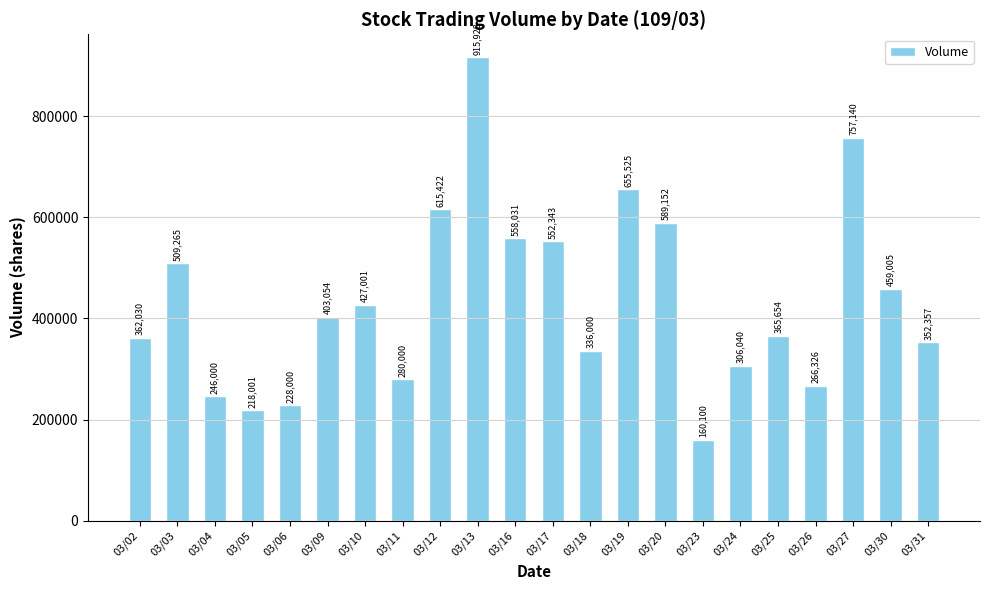

At which category does the chart reach its minimum across all series?

03/23